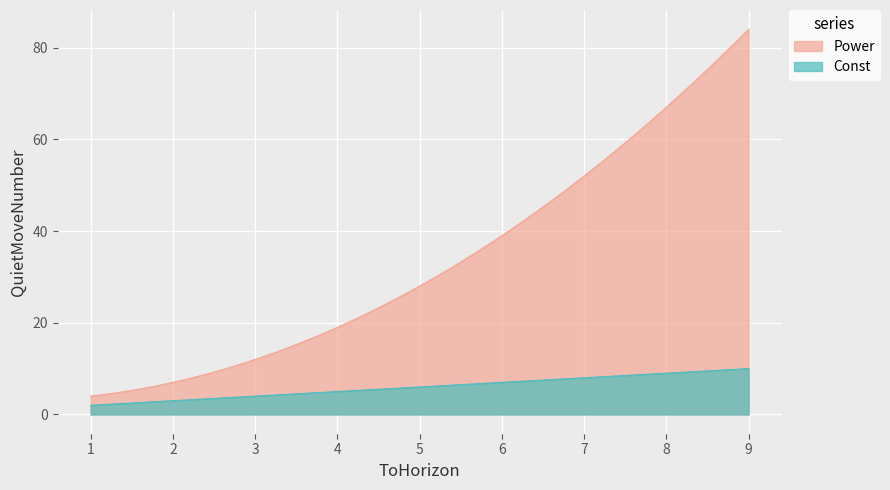

True or false: Power and Const intersect in this chart.

False